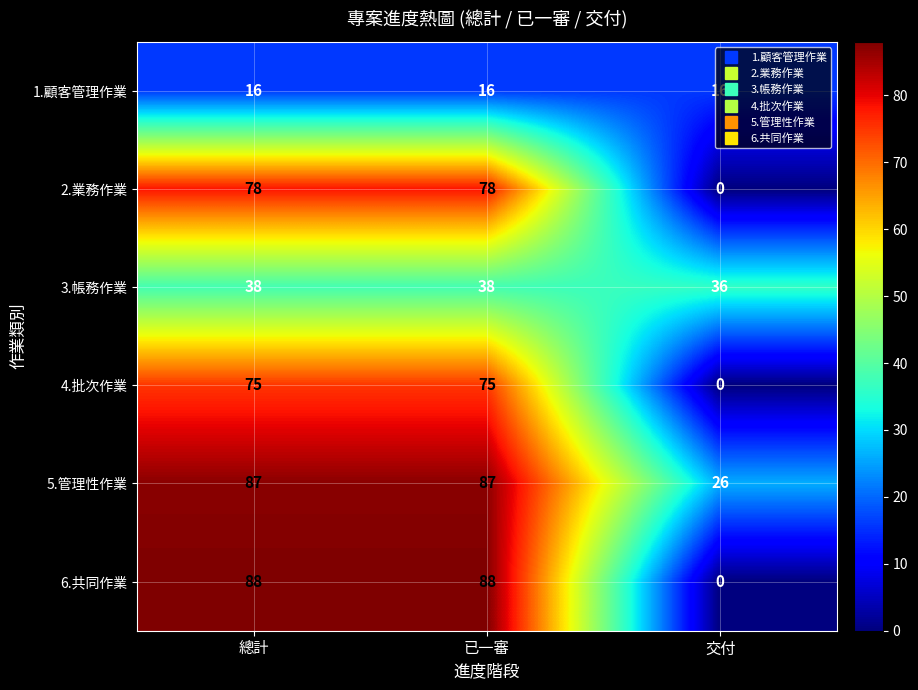

What is the highest value of the 3.帳務作業 series?

38